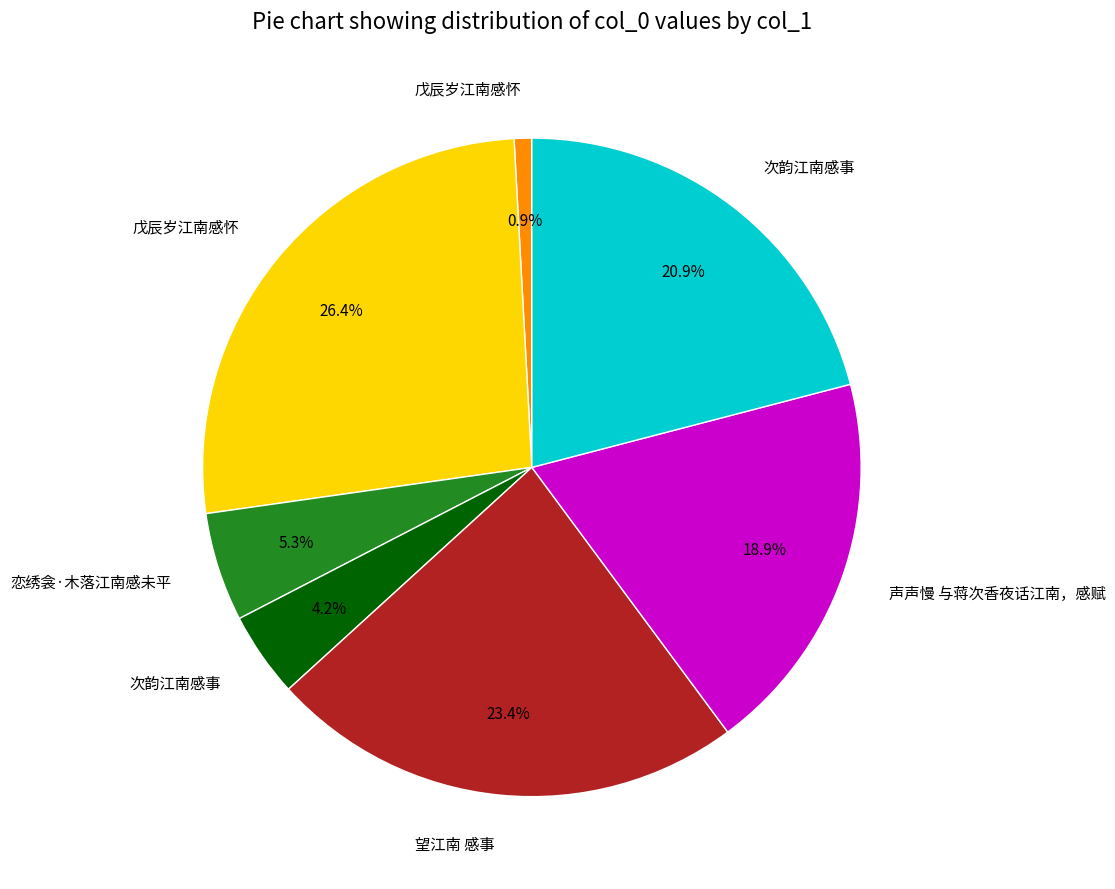

Is there any slice that represents more than half of the pie?

No